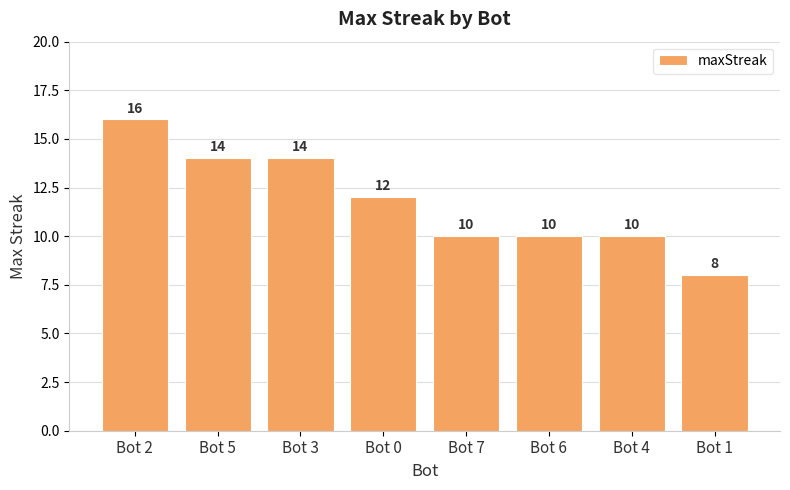

True or false: the data shows 8 at Bot 1.

True